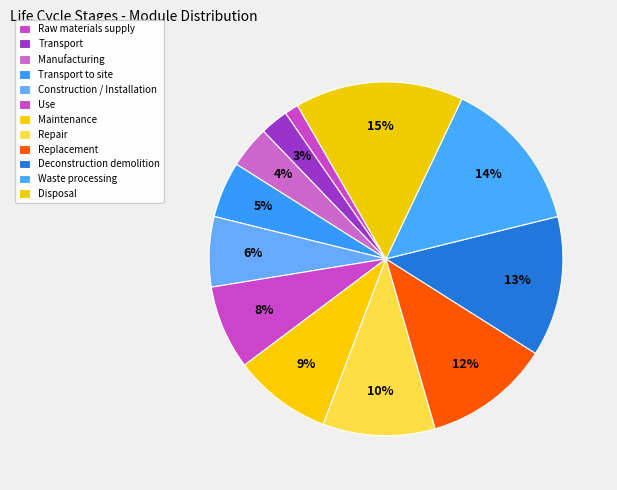

Approximately how many times larger is the value at Replacement compared to Disposal?

0.8